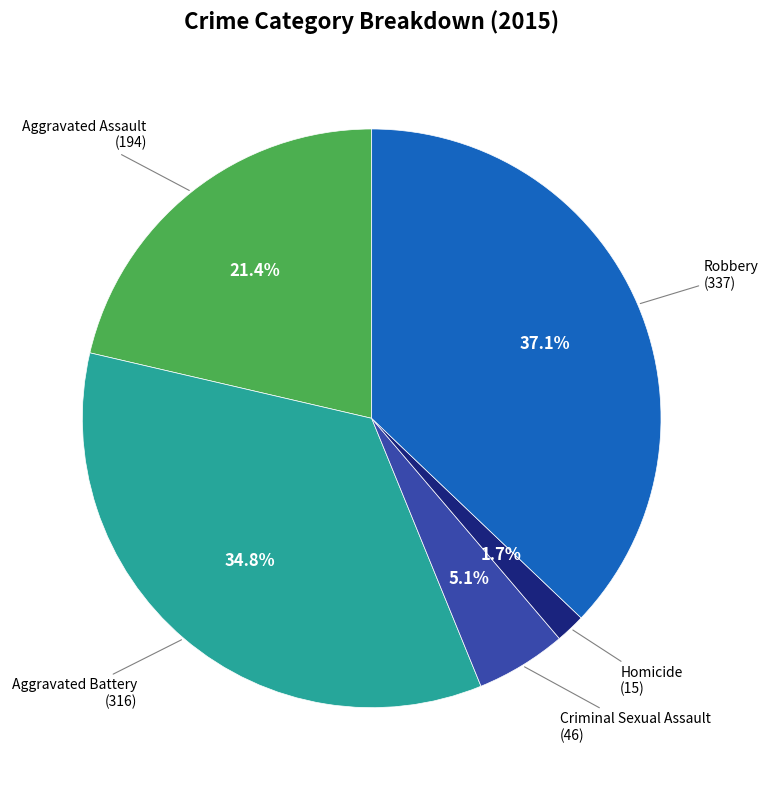

To the nearest percent, what portion does Homicide represent?

2%